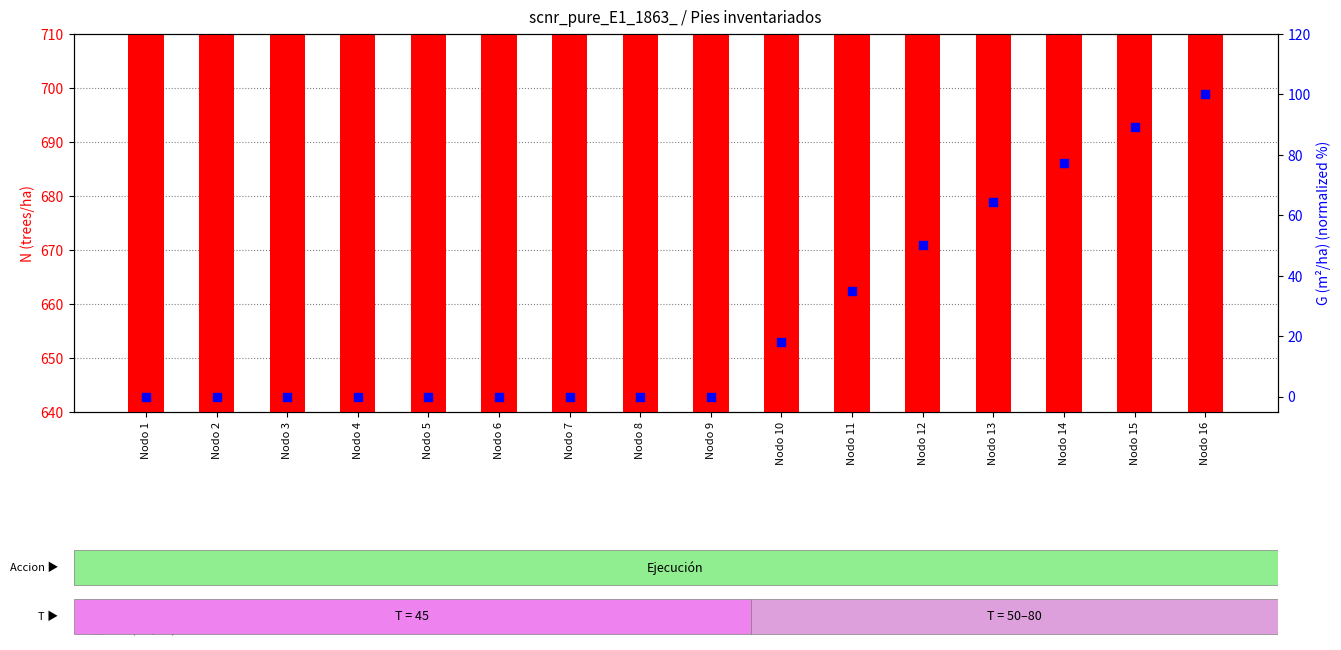

What are all the series names shown in the legend?

N (trees/ha), G (m²/ha) normalized